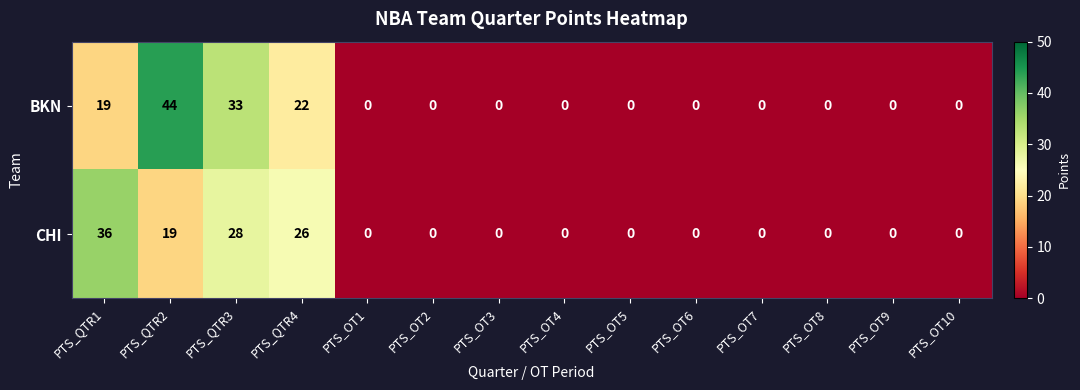

Which category has the highest value in the BKN series?

PTS_QTR2